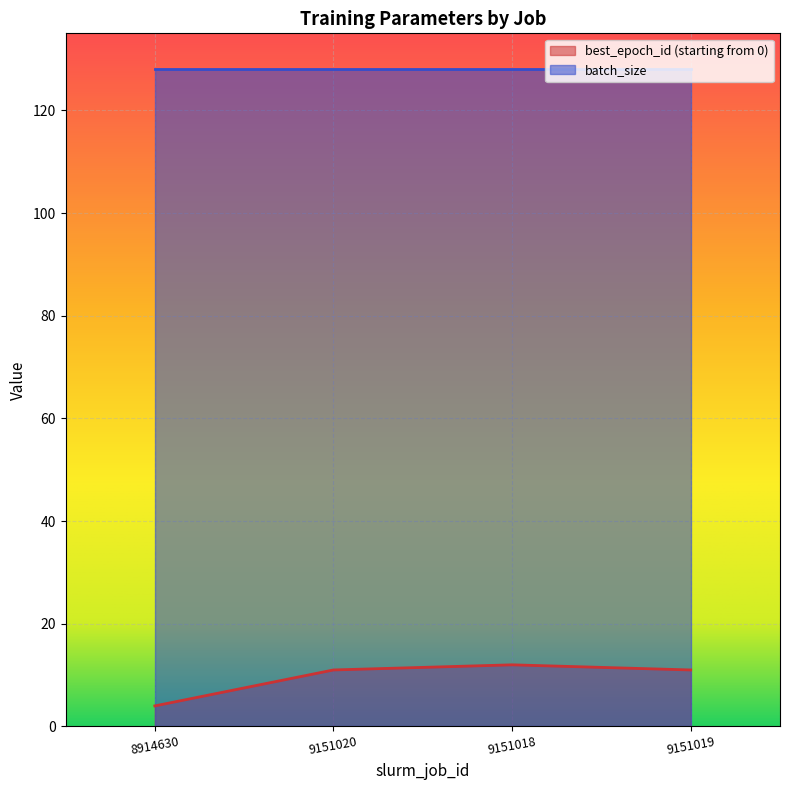

How many values are below 11?

1